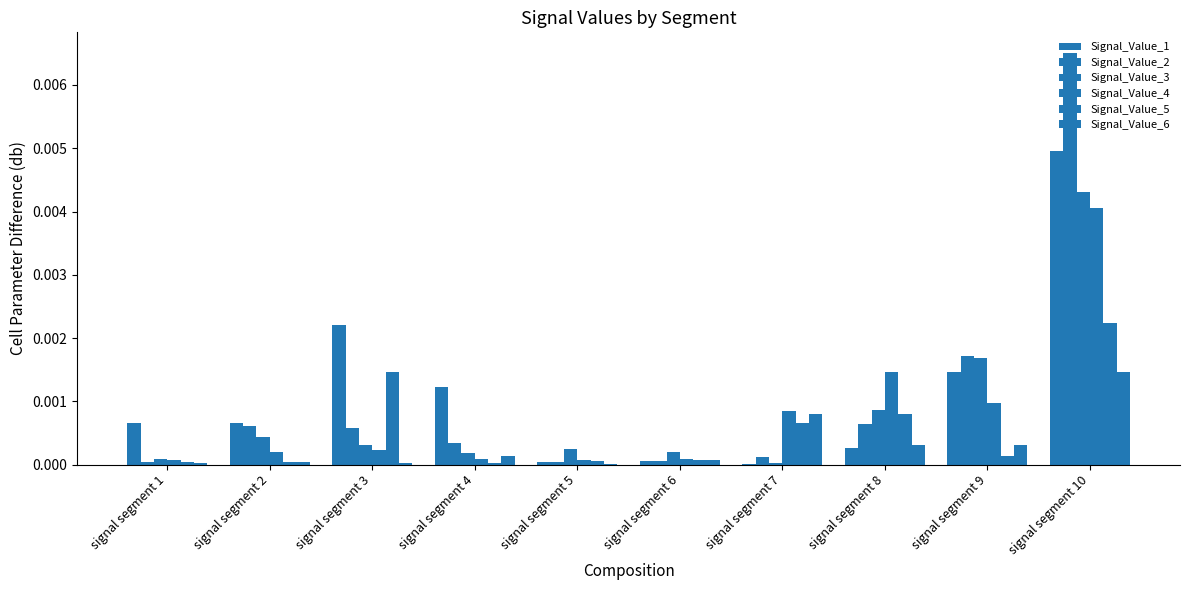

At how many categories does at least one series exceed 0?

10